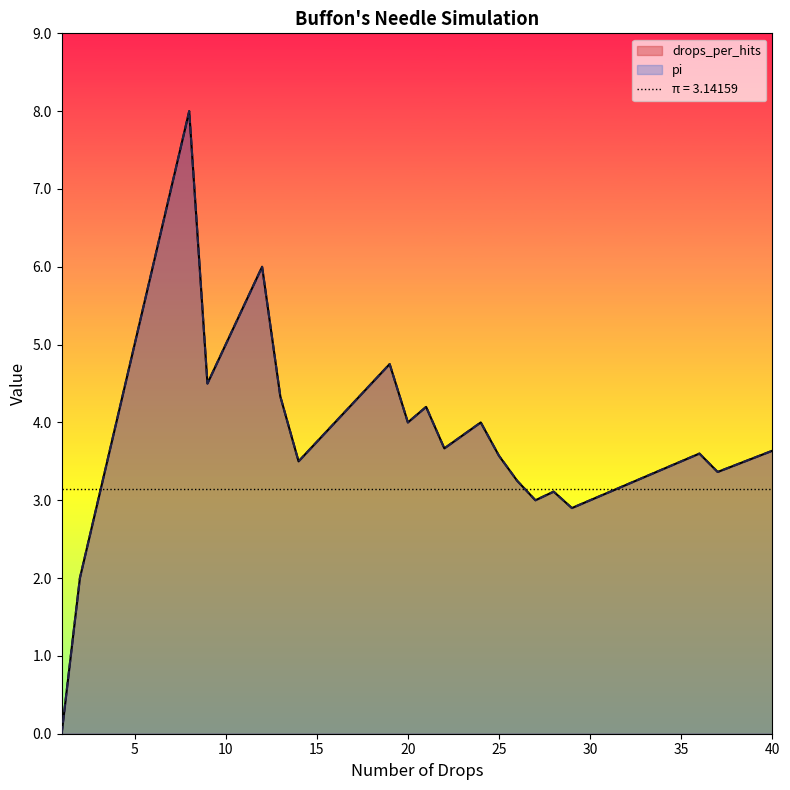

Rank the series by their maximum value, from lowest to highest.

drops_per_hits, pi